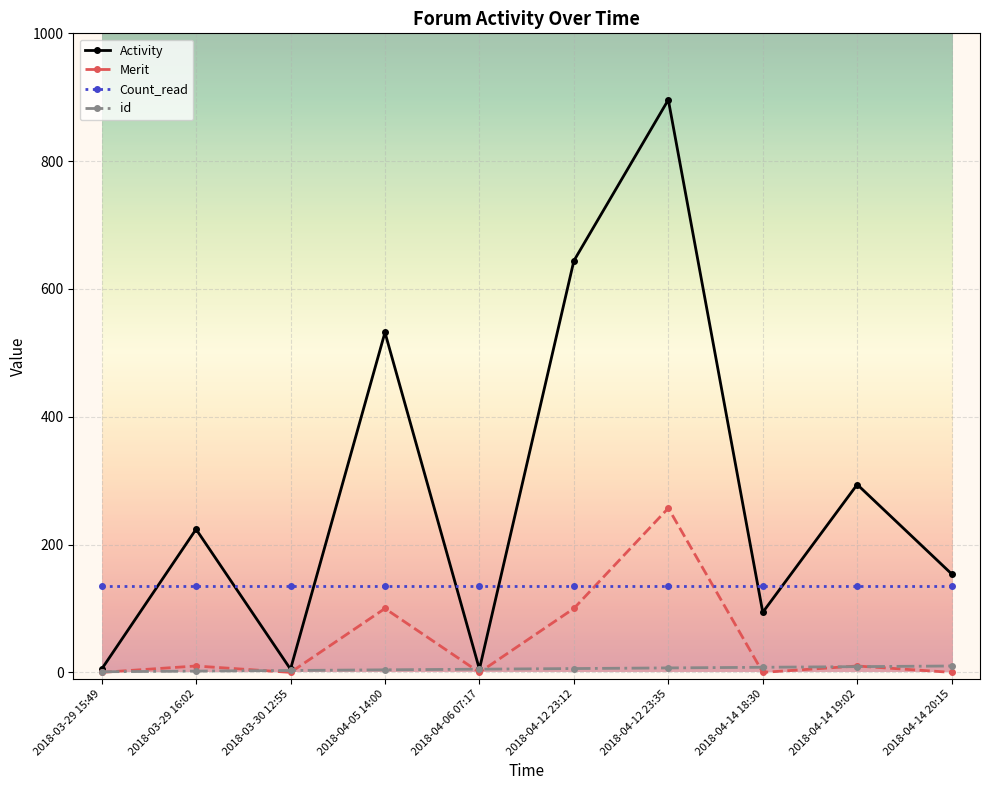

What is the label of the 7th point from the left?

2018-04-12 23:35